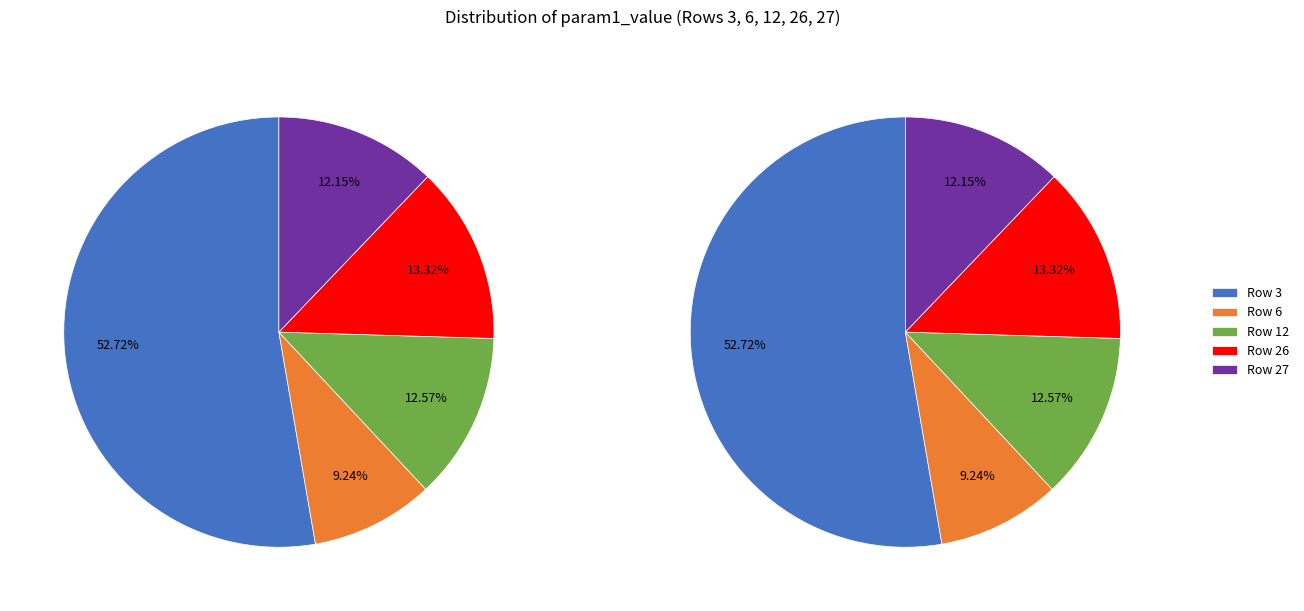

Combined, do 27 and 12 account for over 50%?

No